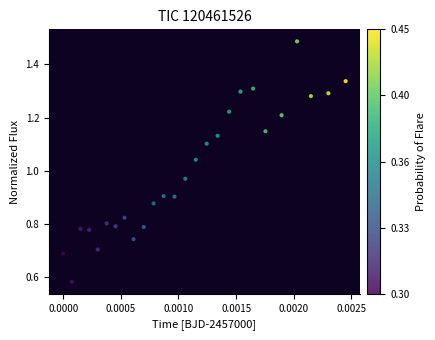

Count the number of points in this scatter plot.

26